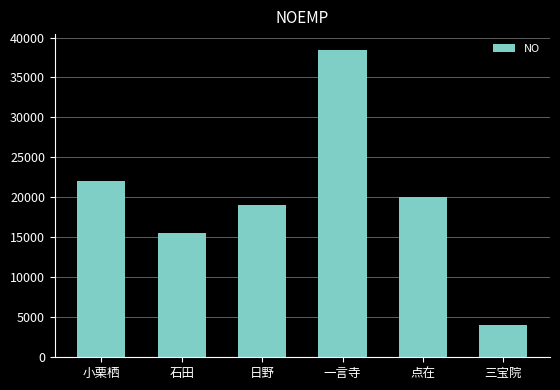

How many data points are less than 20000?

3